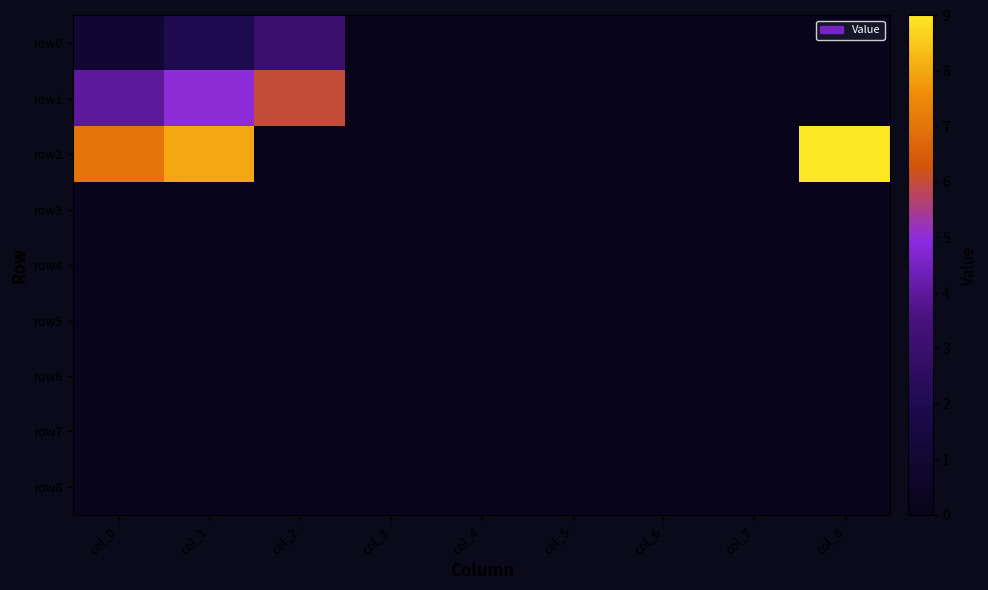

At which category is the sum across all series the highest?

col_1